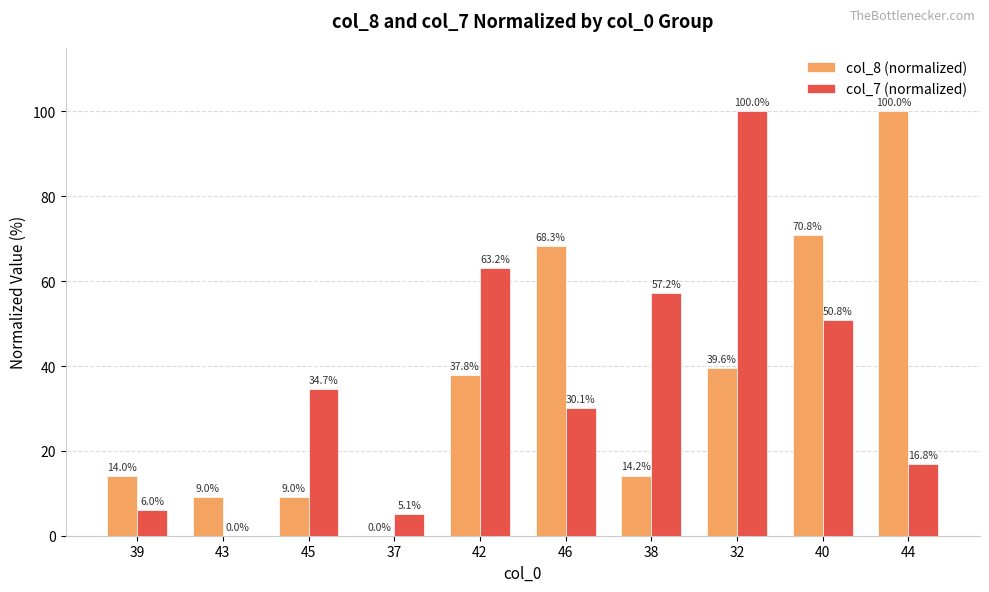

Reading left to right, what are all the values shown in this chart?

col_8 (normalized): 39=14.0	43=9.0	45=9.0	37=0.0	42=37.8	46=68.3	38=14.2	32=39.6	40=70.8	44=100.0
col_7 (normalized): 39=6.0	43=0.0	45=34.7	37=5.1	42=63.2	46=30.1	38=57.2	32=100.0	40=50.8	44=16.8